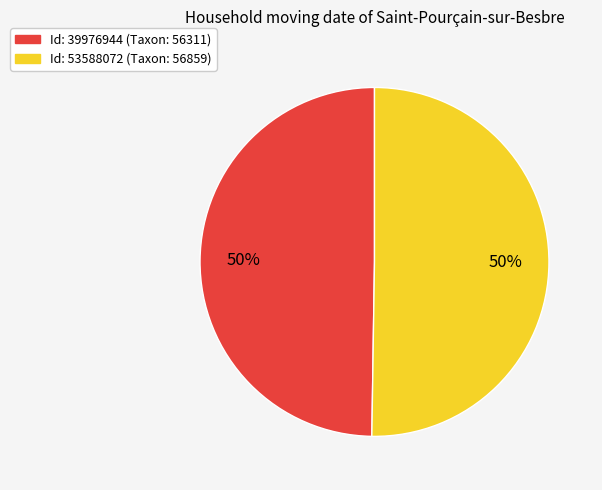

To the nearest percent, what is the average slice percentage?

50%